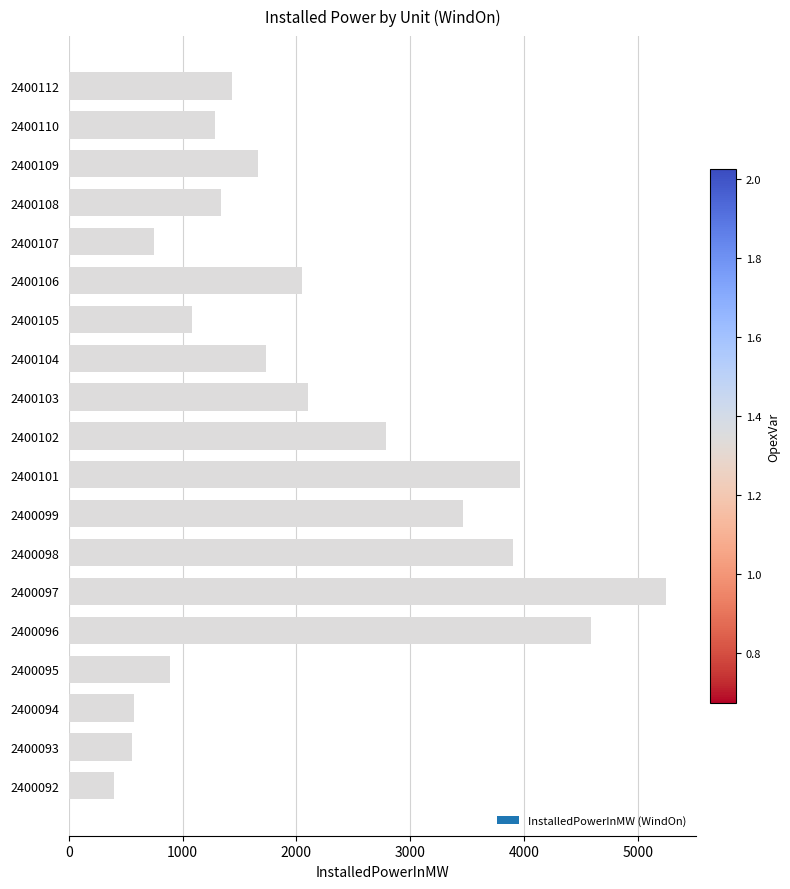

At which category does the chart reach its minimum across all series?

2400092